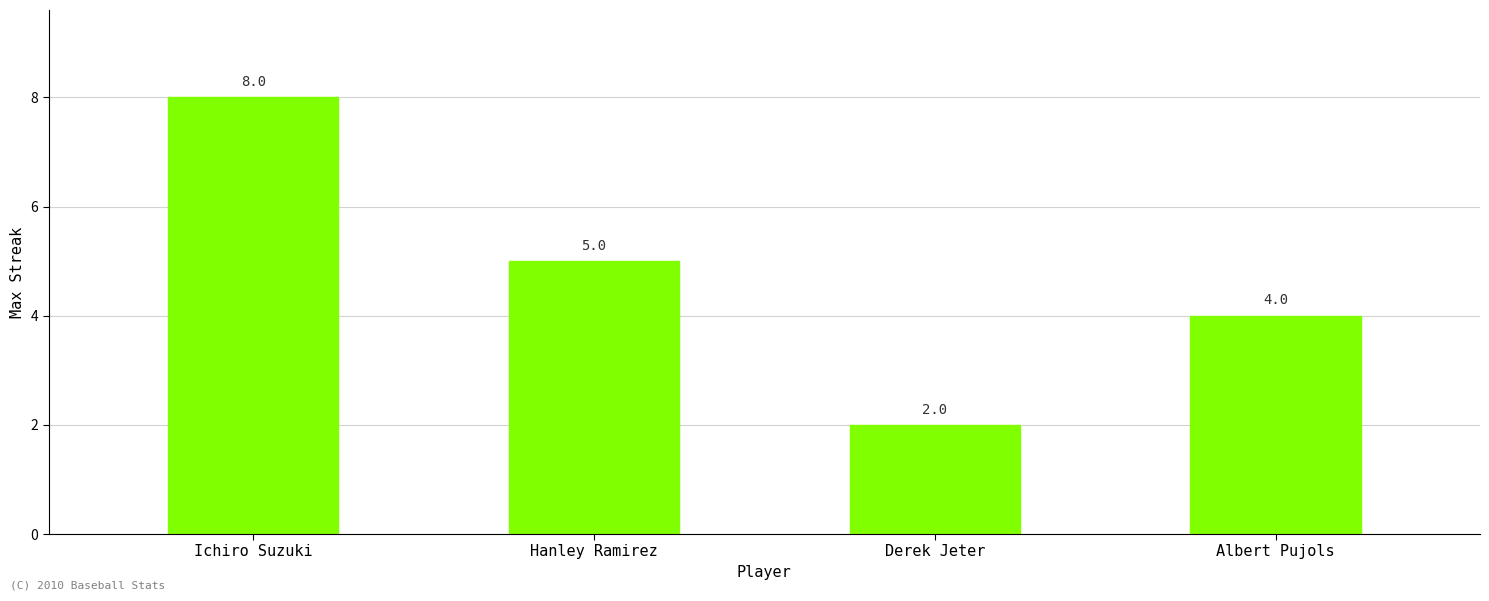

Reading left to right, list all the values displayed in this chart.

Ichiro Suzuki=8	Hanley Ramirez=5	Derek Jeter=2	Albert Pujols=4